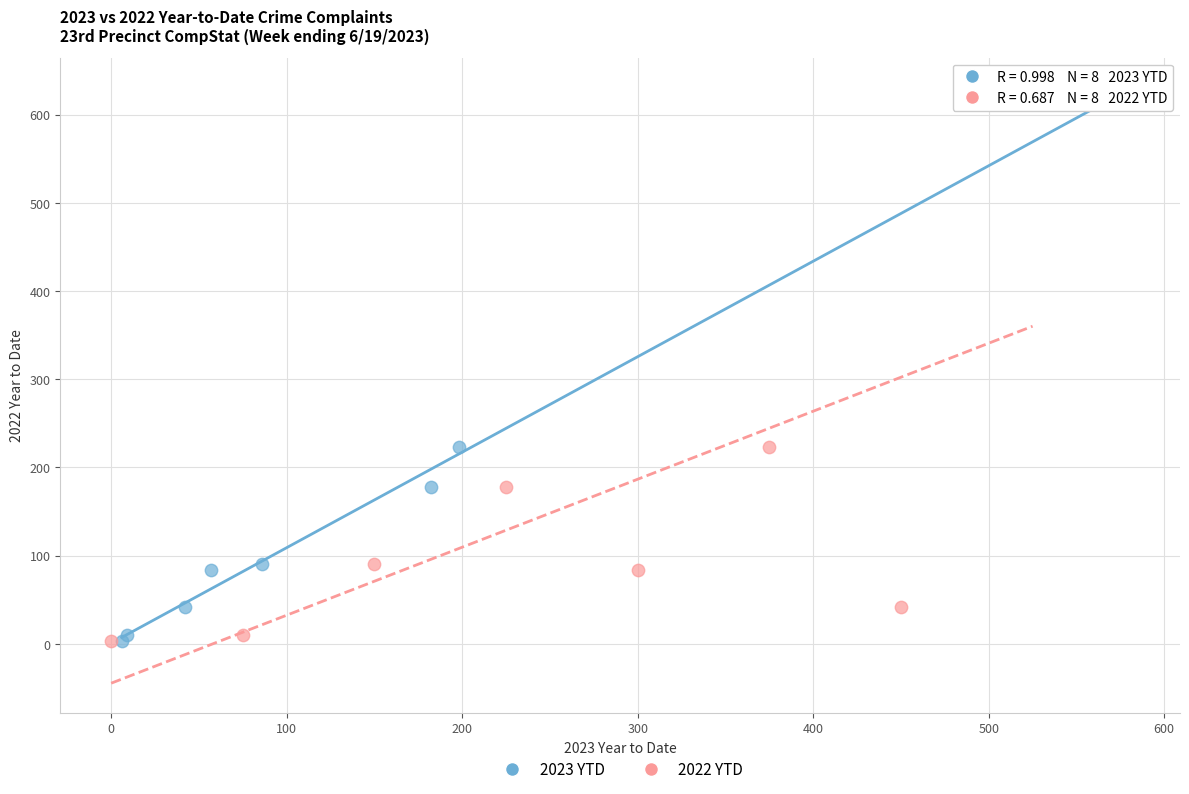

What are all the series names shown in the legend?

2023 YTD, 2022 YTD